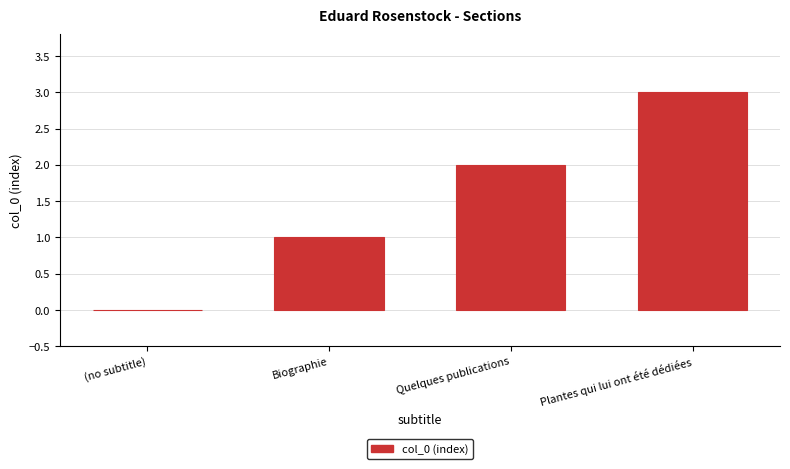

Is it true that the value at Plantes qui lui ont été dédiées is 3?

True